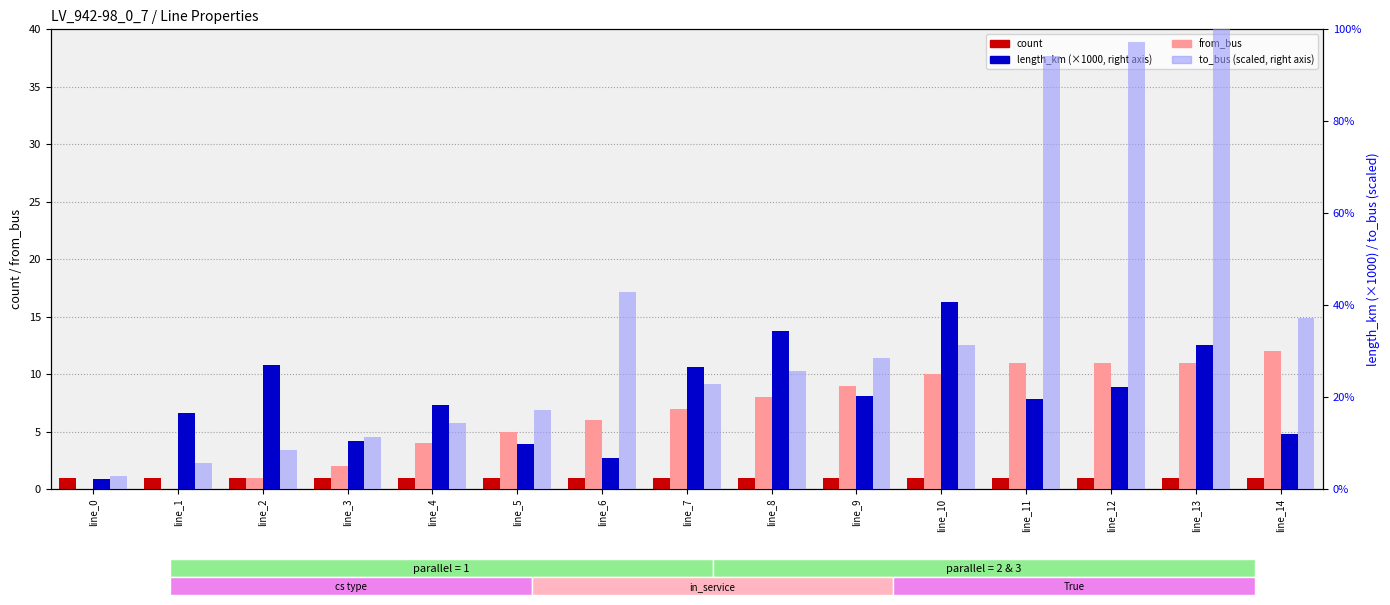

Which series changed the most between line_10 and line_12?

to_bus